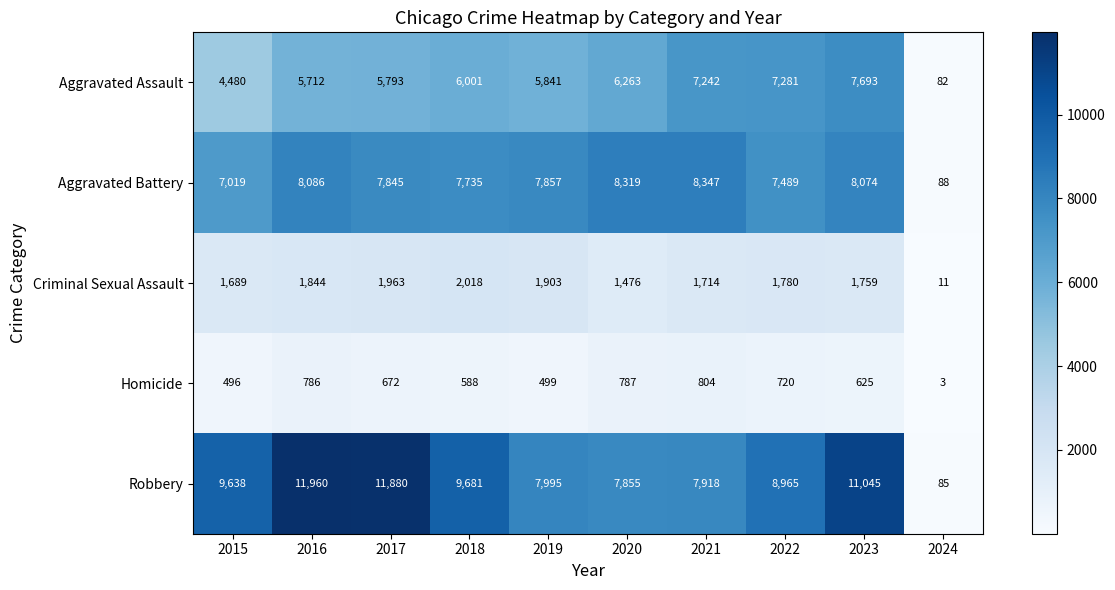

What is the minimum value shown in the chart?

3